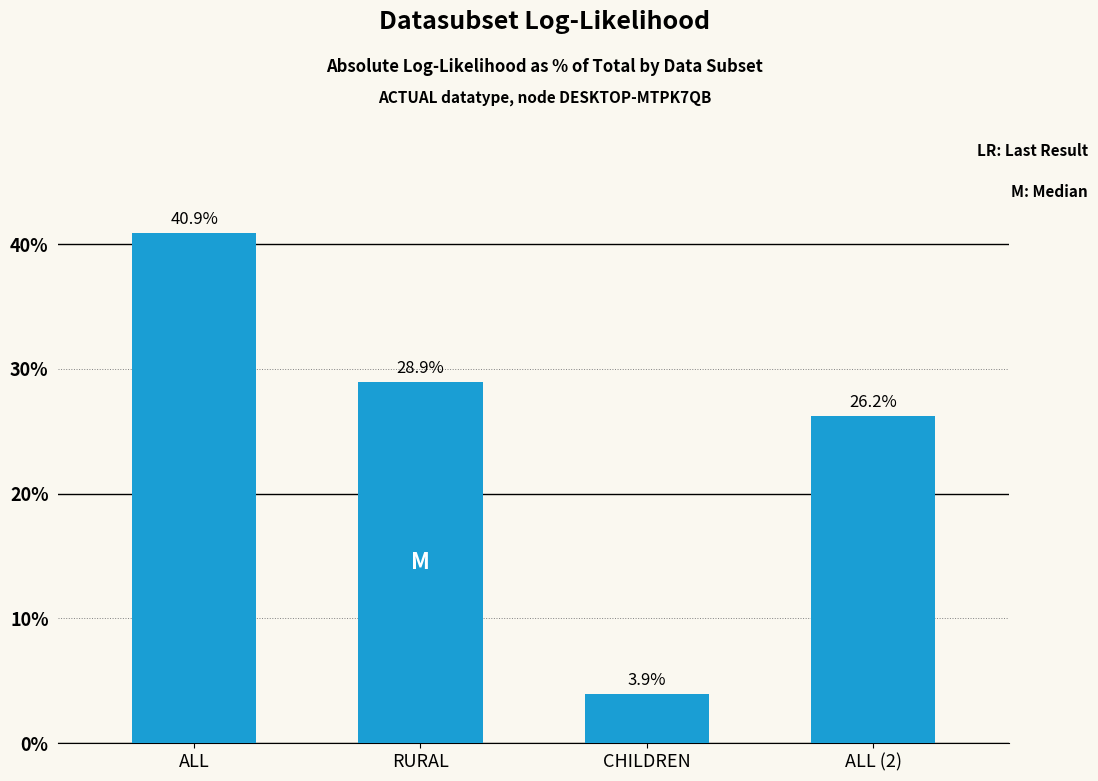

What is the change in value from RURAL to ALL (2)?

-2.7